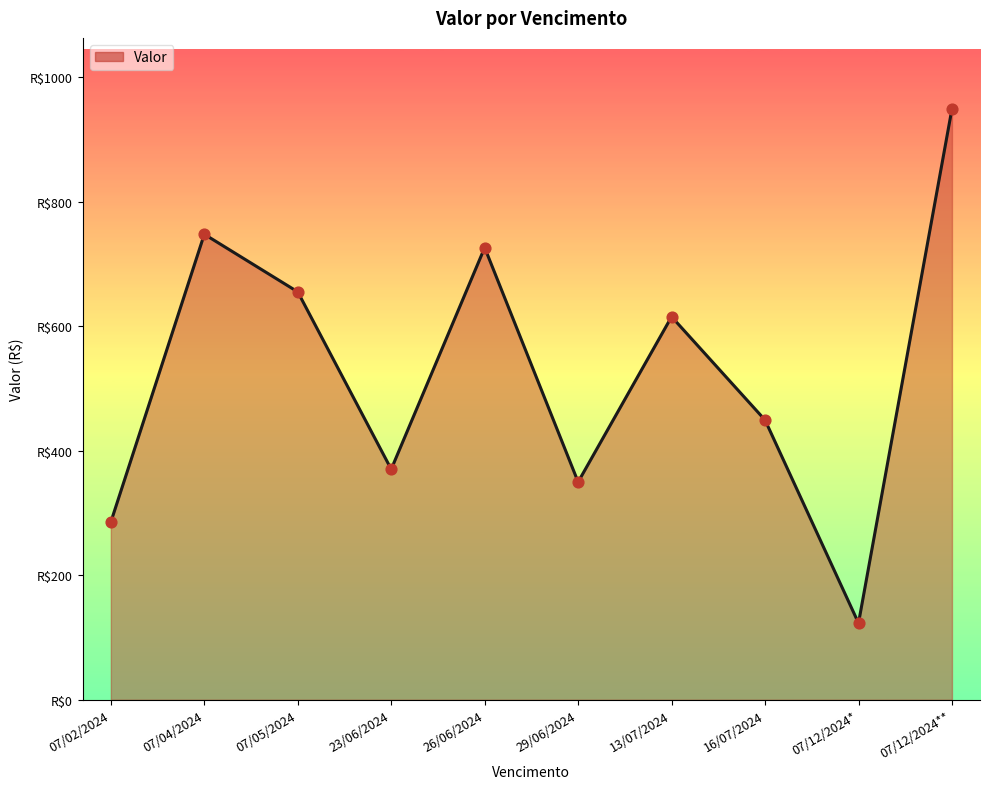

Approximately how many times larger is the value at 13/07/2024 compared to 29/06/2024?

1.8